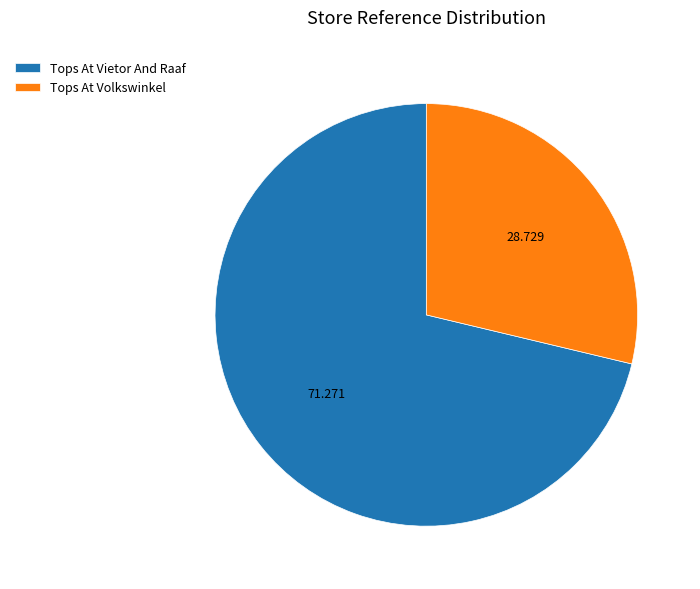

Count the number of slices in the pie.

2